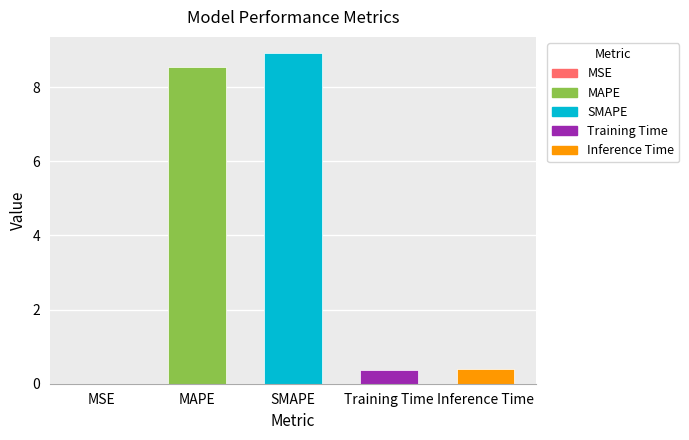

Which label corresponds to the smallest value in the chart?

MSE